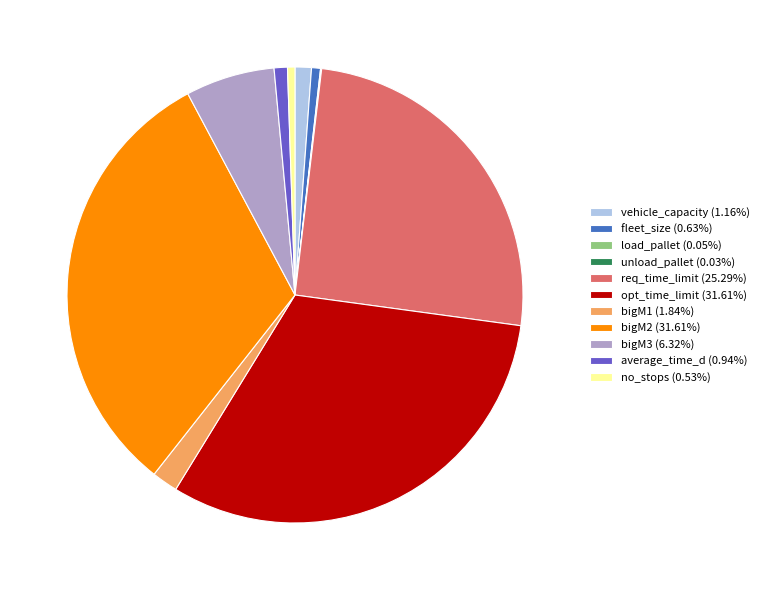

Does any single category account for the majority?

No